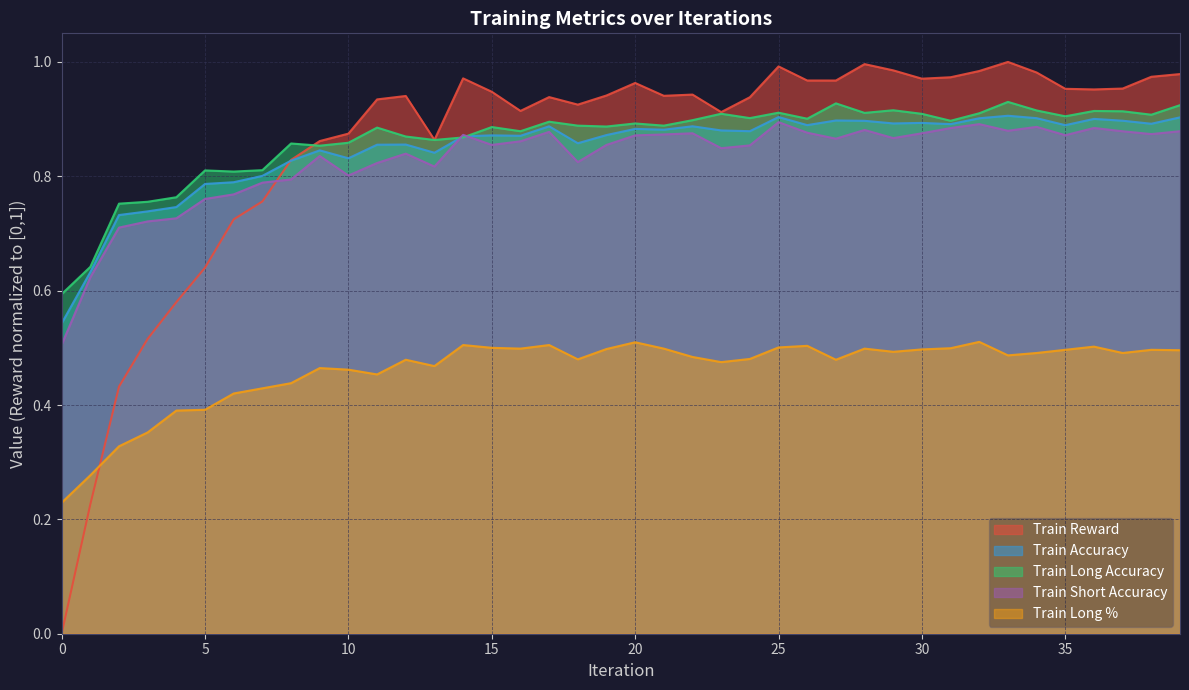

The trainAccuracy series shows 1.2 at 10. True or false?

False